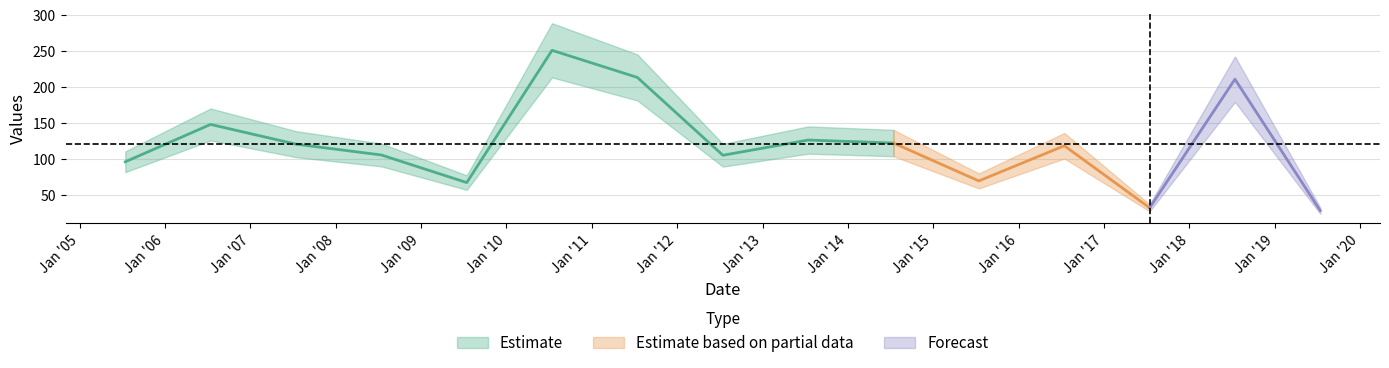

List the labels in order of Estimate value, largest first.

2010-07-15, 2011-07-15, 2018-07-15, 2006-07-15, 2013-07-15, 2014-07-15, 2007-07-15, 2016-07-15, 2008-07-15, 2012-07-15, 2005-07-15, 2015-07-15, 2009-07-15, 2017-07-15, 2019-07-15